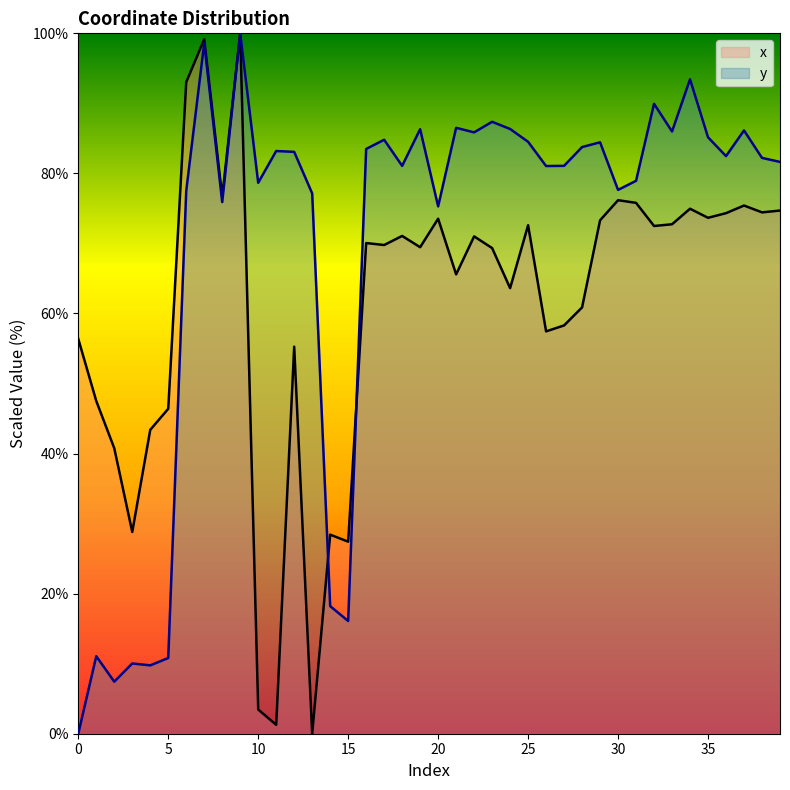

The value of x at 1 is 47.5. True or false?

True